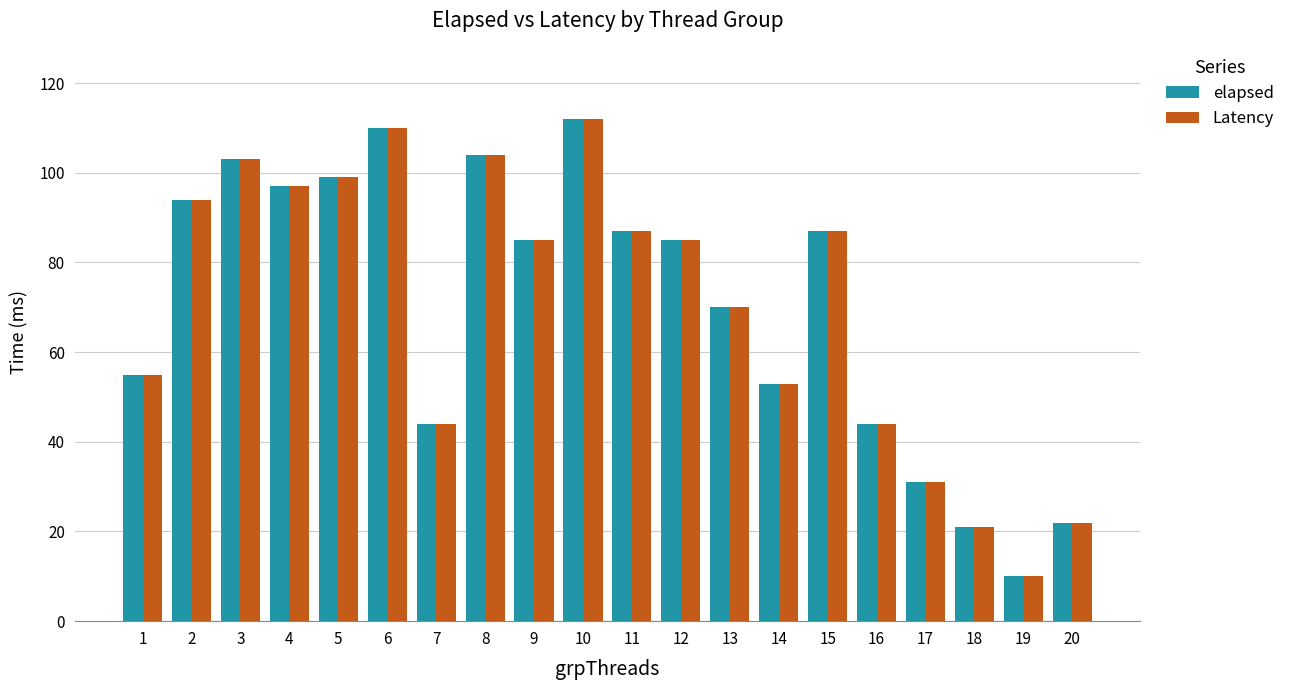

What is the average value of the elapsed series?

71